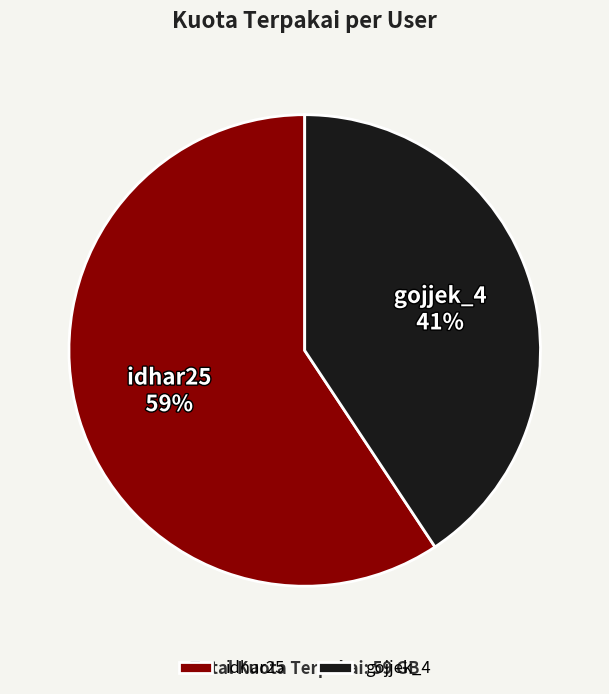

Combined, do gojjek_4 41% and idhar25 59% account for over 50%?

Yes